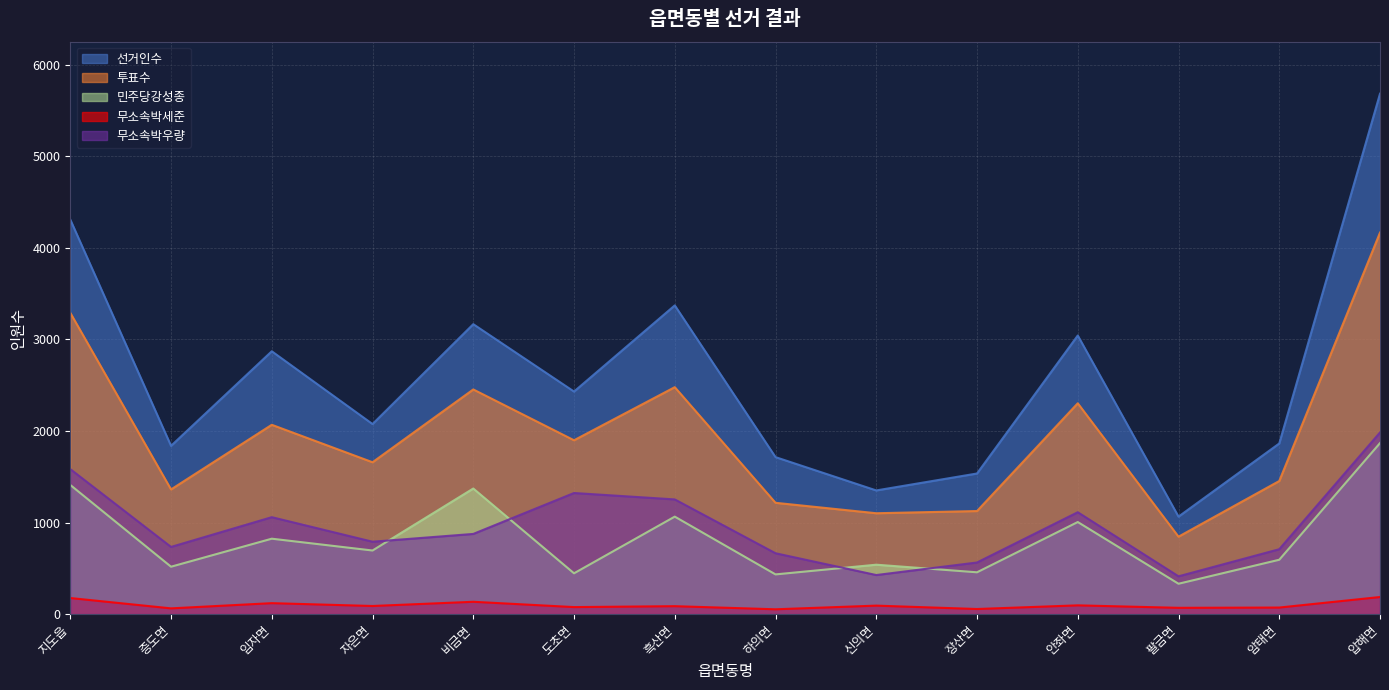

At which category does 무소속박우량 reach its first local valley?

증도면